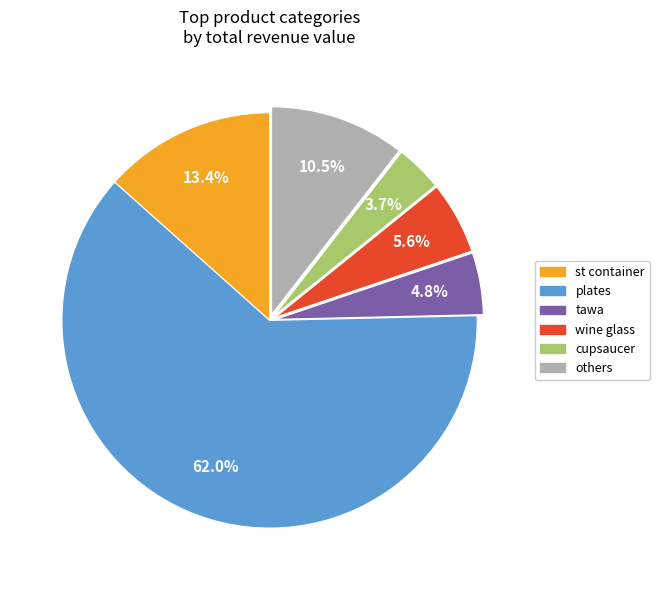

To the nearest percent, what is the difference between the largest and smallest slice percentages?

58%